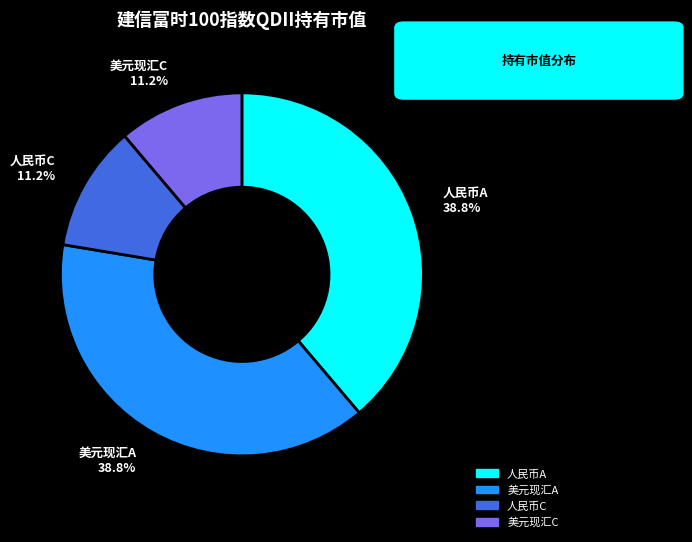

How many slices are in this pie chart?

4